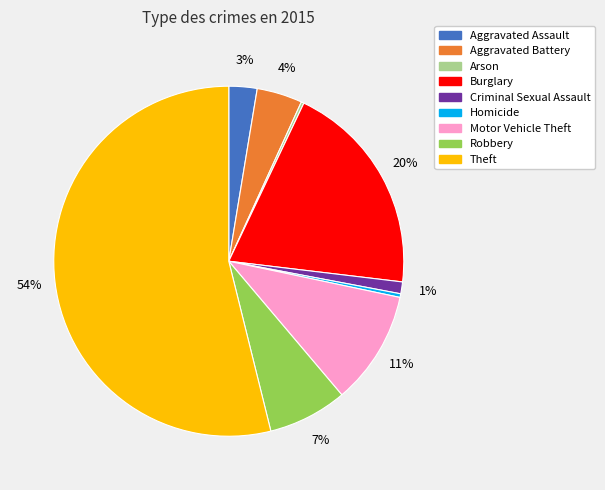

To the nearest percent, what is the difference between the Robbery and Theft slice percentages?

47%